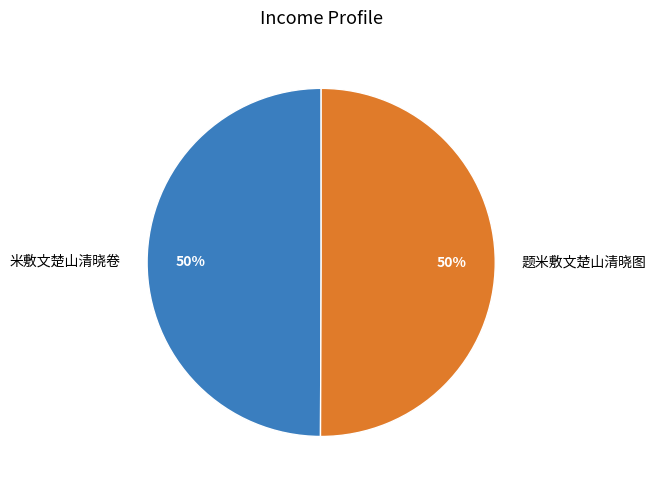

What percentage is the 米敷文楚山清晓卷 slice, to the nearest percent?

50%